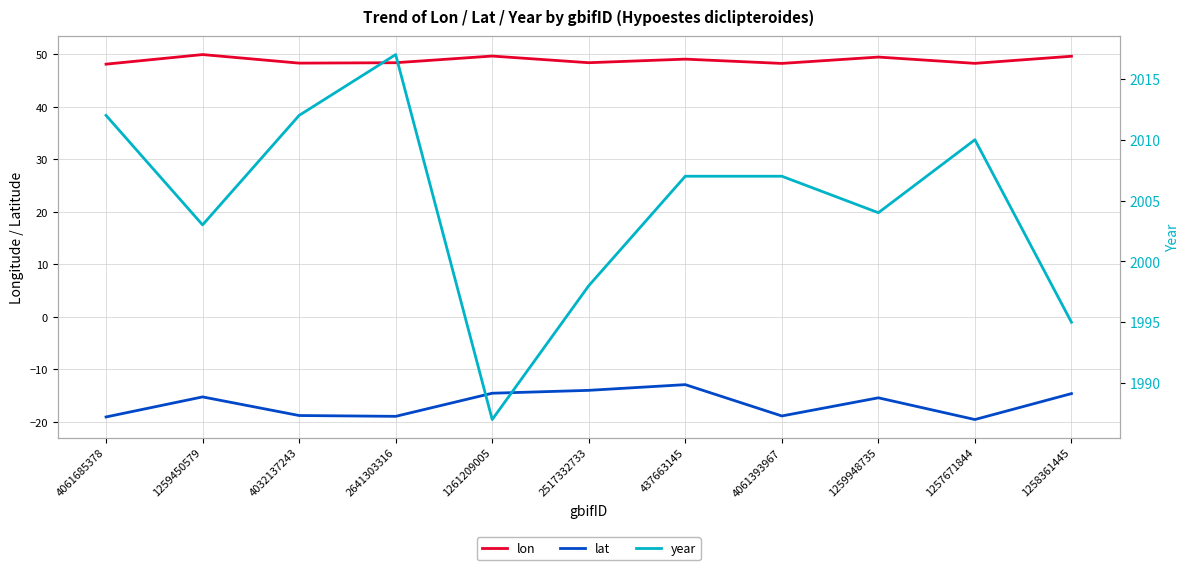

True or false: year has a value of 3001.3 at 4061685378.

False